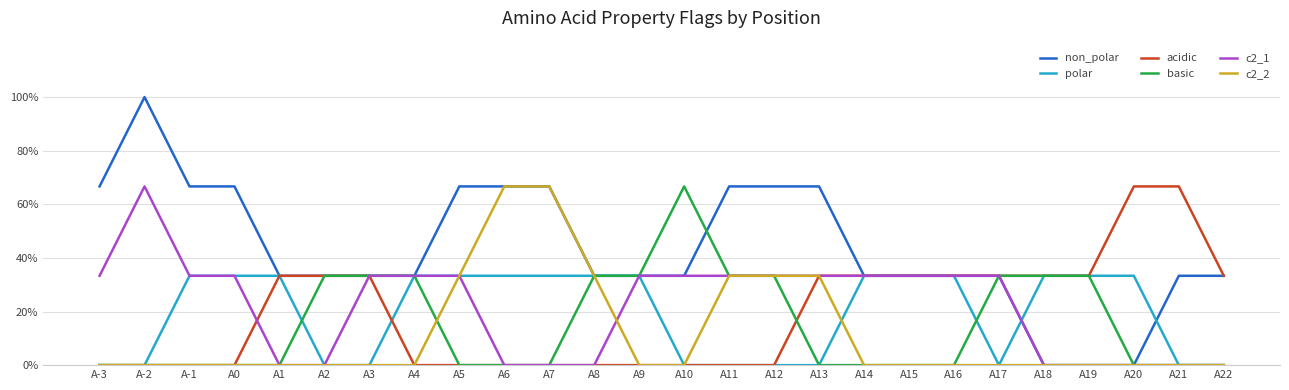

Is this an area chart (filled region under the line)?

No